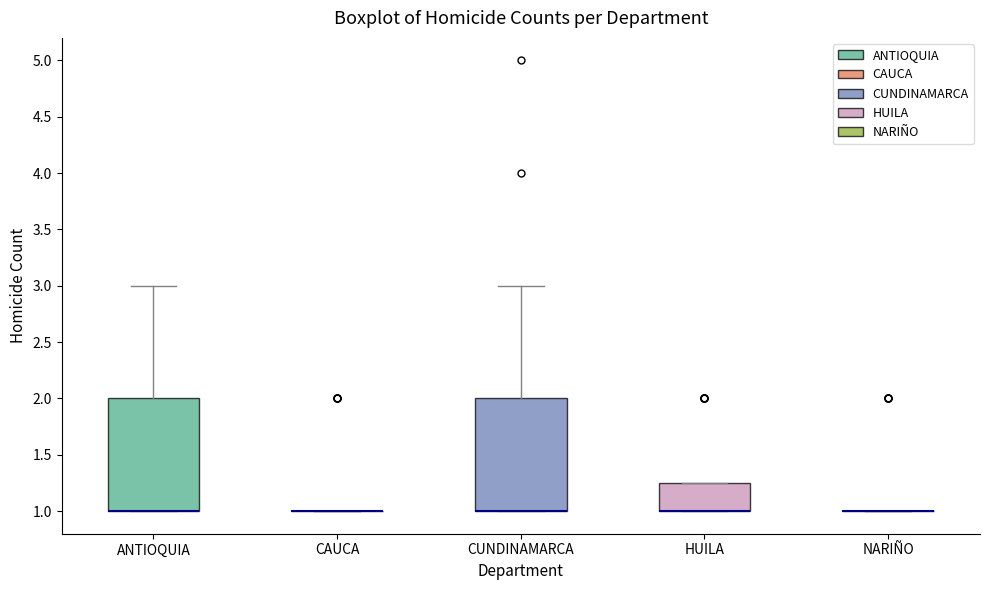

Reading left to right, read every box against the y-axis: the position of its median line, the range the box covers, and the ends of its whiskers. The values are not printed on the chart, so give them approximately, as read against the axis.

ANTIOQUIA: median 1.00 (drawn on the box's lower edge), box 1.00 to 2.00, whiskers 1.00 to 3.00
CAUCA: box collapsed to a line at 1.00, whiskers 1.00 to 1.00
CUNDINAMARCA: median 1.00 (drawn on the box's lower edge), box 1.00 to 2.00, whiskers 1.00 to 3.00
HUILA: median 1.00 (drawn on the box's lower edge), box 1.00 to 1.25, whiskers 1.00 to 1.25
NARIÑO: box collapsed to a line at 1.00, whiskers 1.00 to 1.00